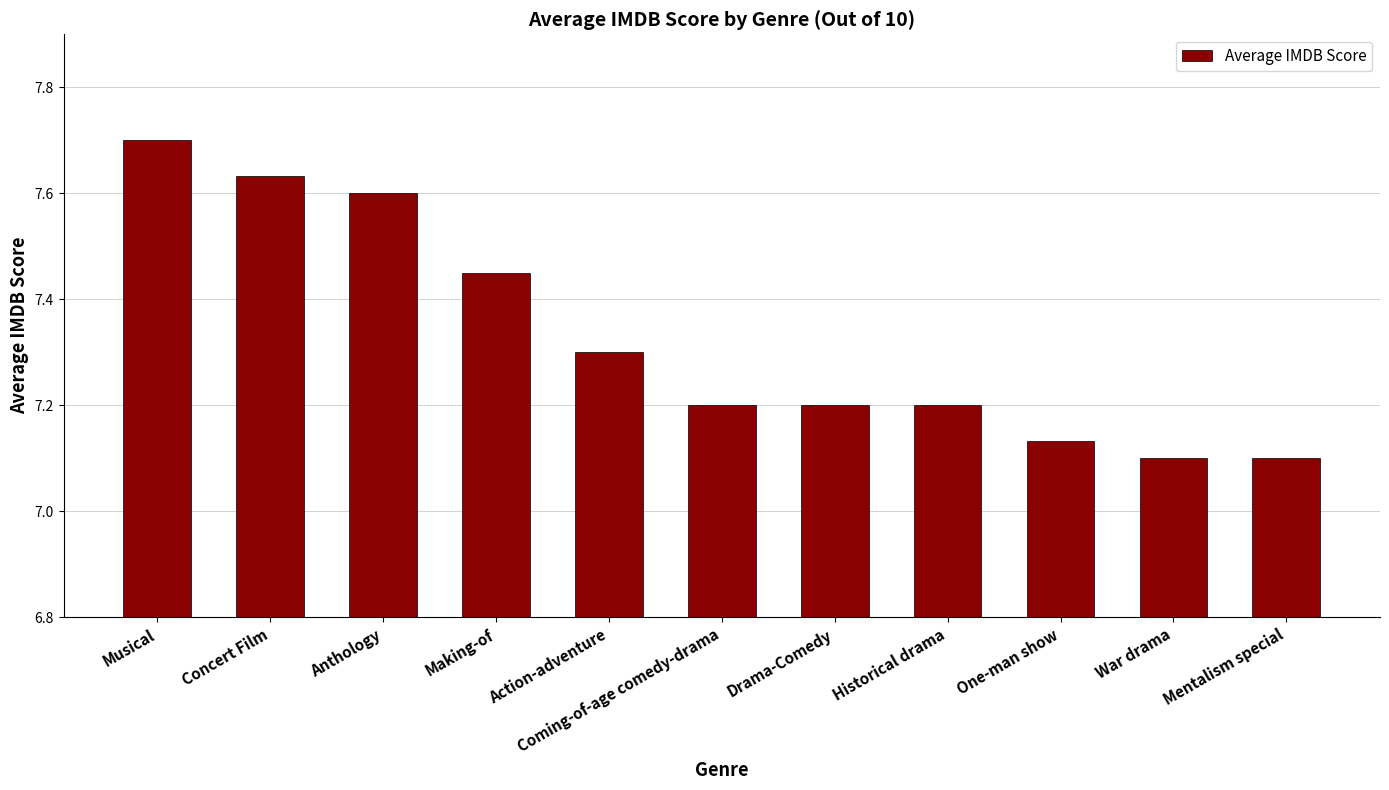

How many bars are there in total?

11